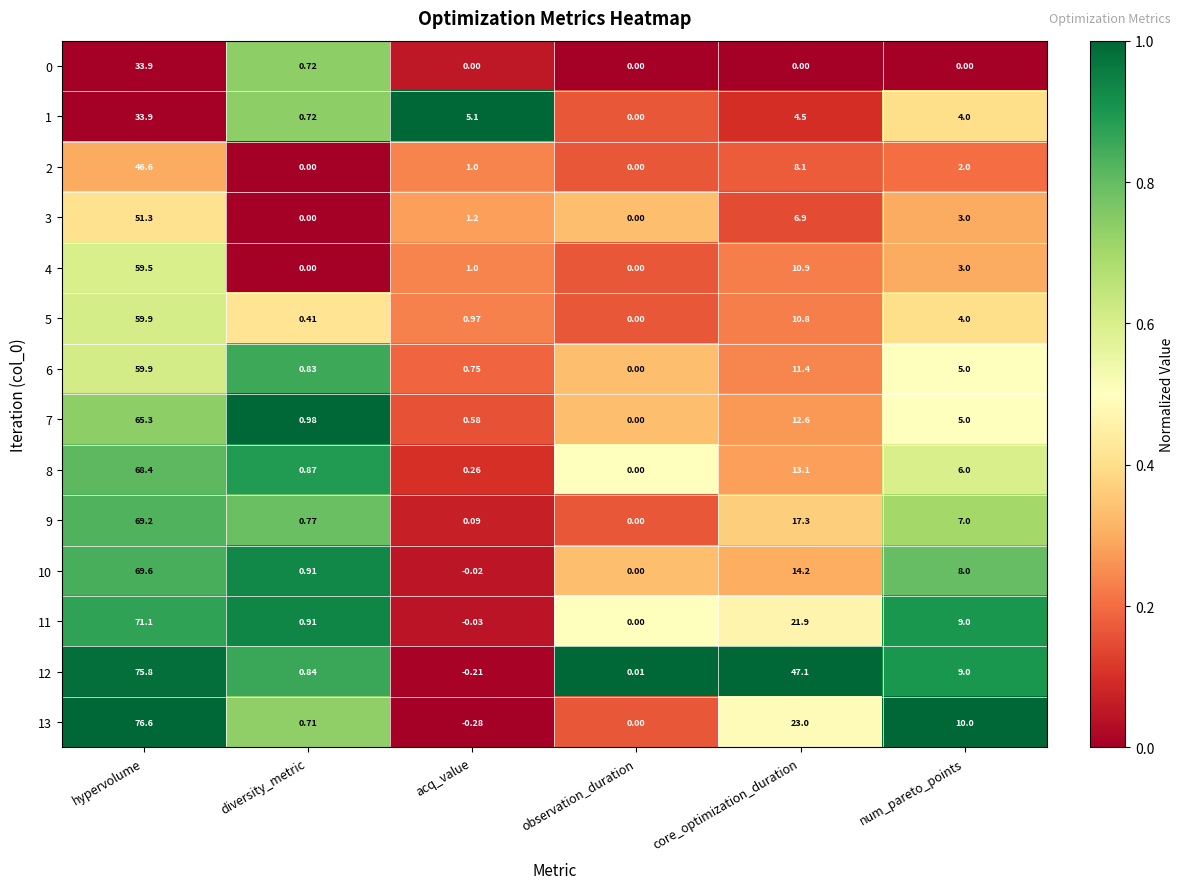

Which category has the lowest value in the 10 series?

acq_value